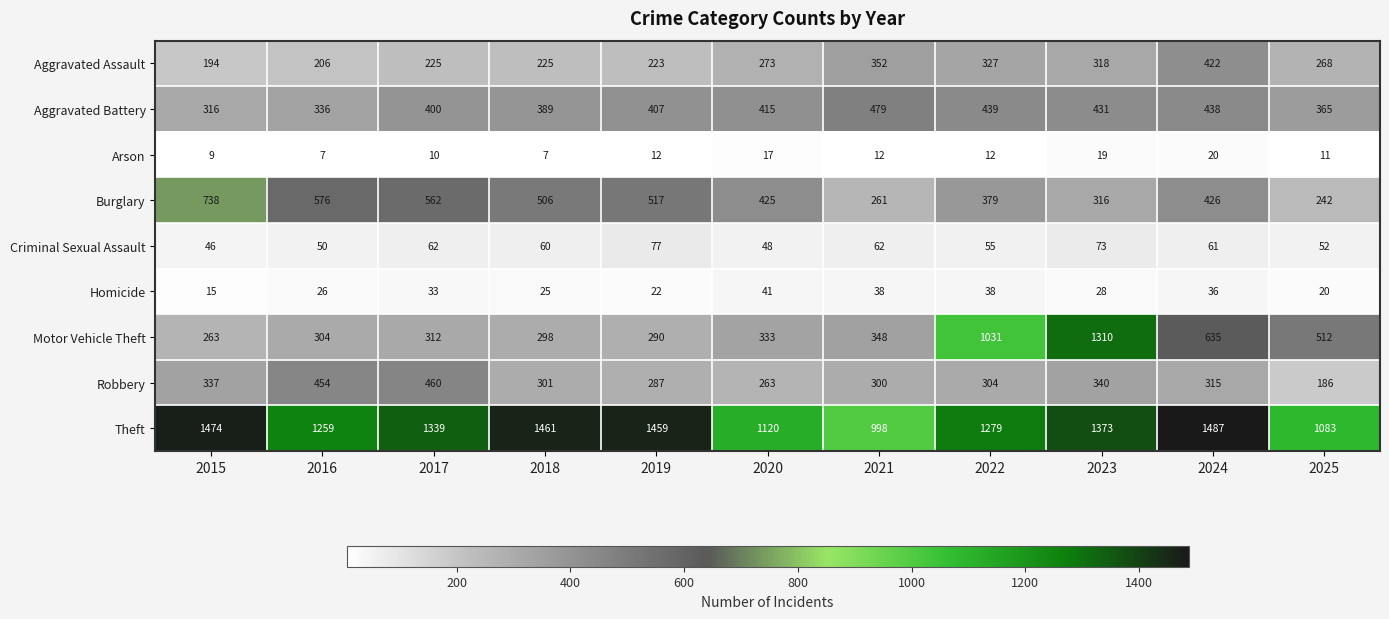

Which series has the largest total across all categories?

Theft